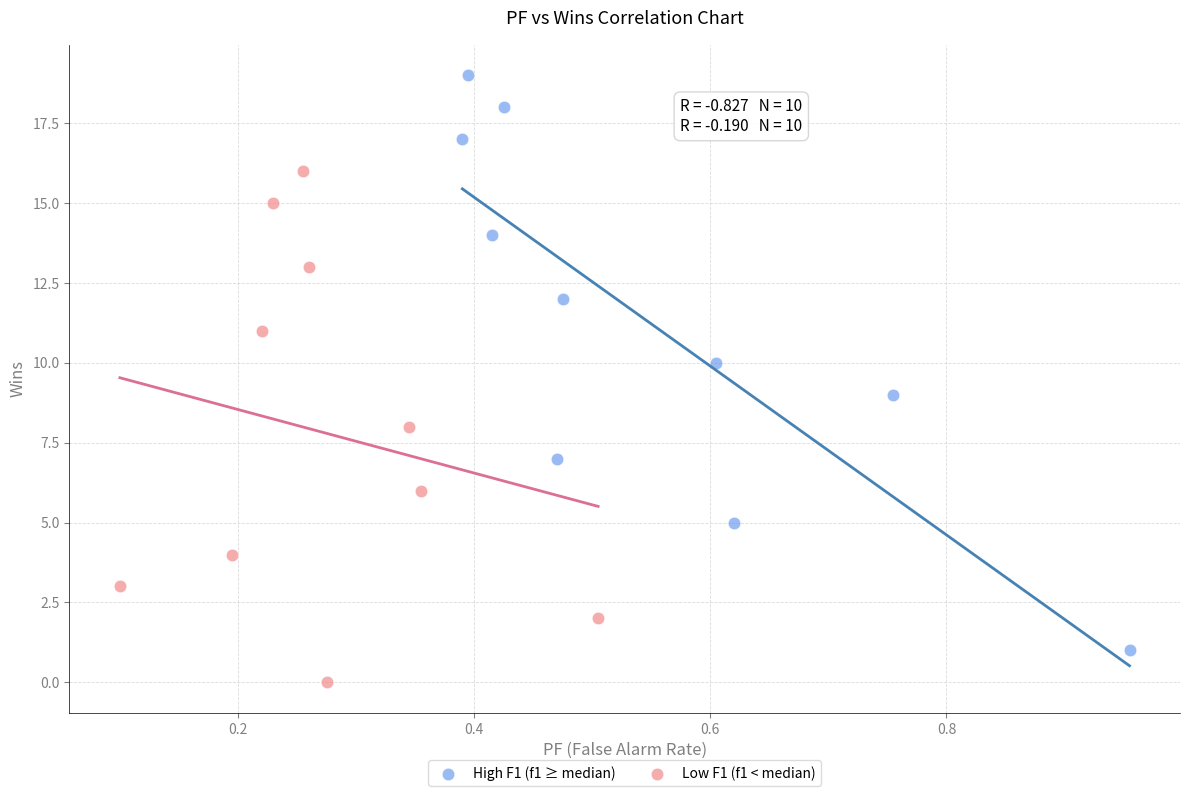

Which series contains the highest Y value?

High F1 (f1 ≥ median)